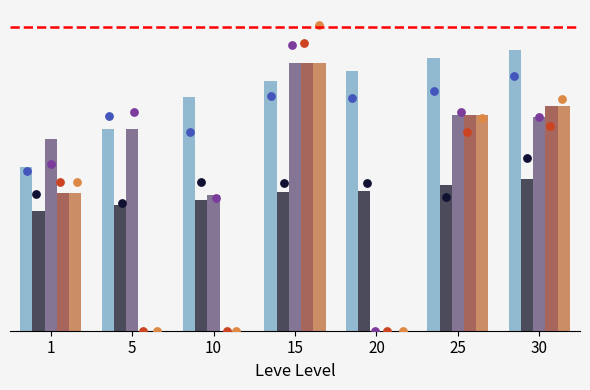

At how many categories does at least one series exceed 11?

1